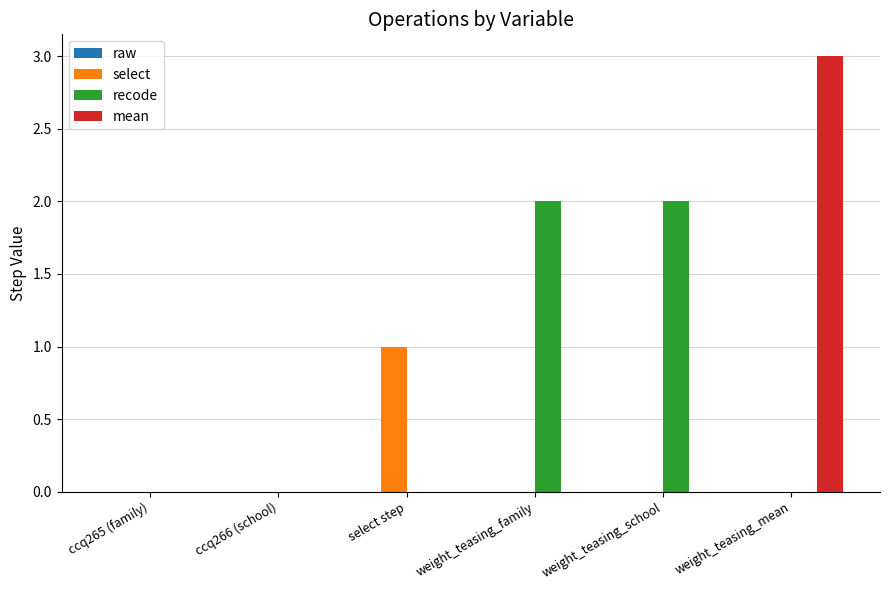

Which category has the highest value in the select series?

select step